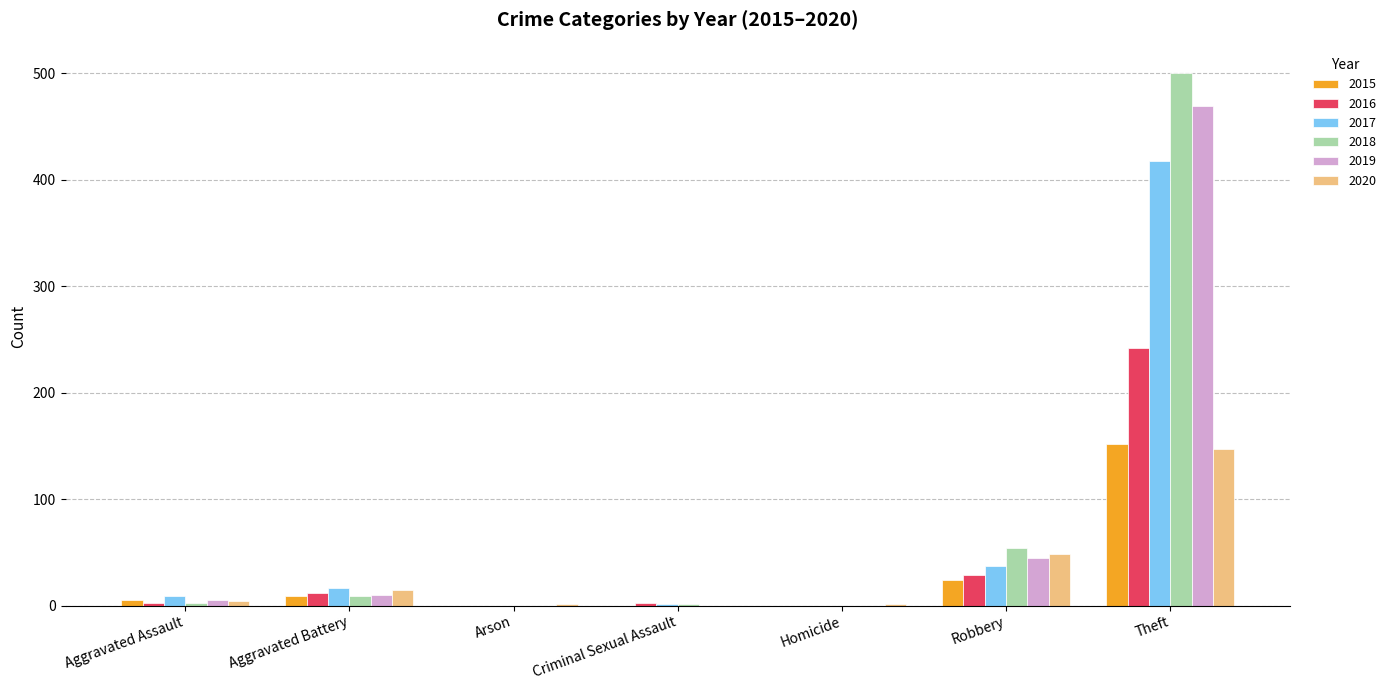

Which label corresponds to the largest value in the chart?

Theft